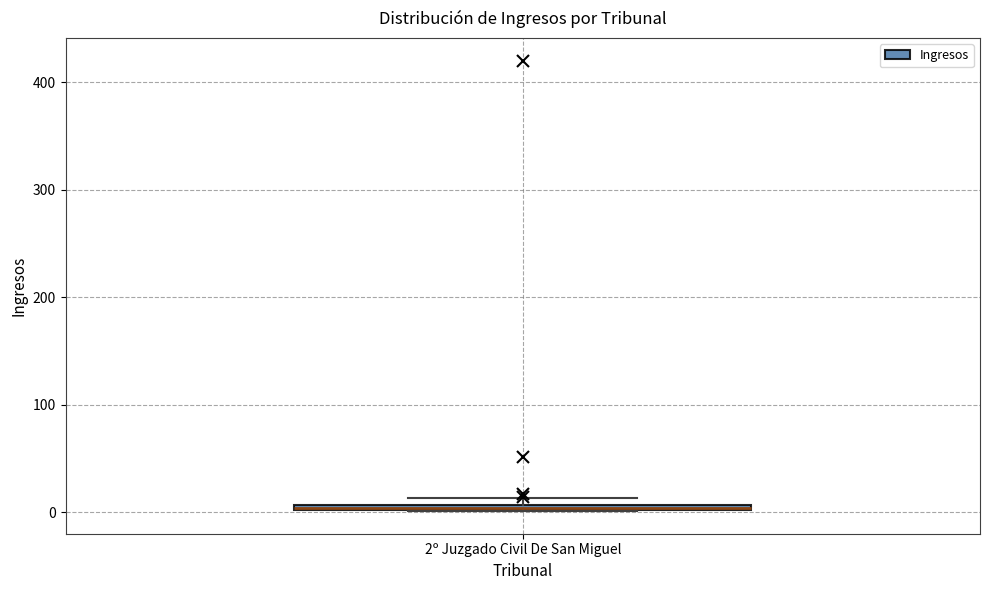

Where is the upper edge of the box for 2º Juzgado Civil De San Miguel on the y-axis? The values are not printed on the chart, so give them approximately, as read against the axis.

10